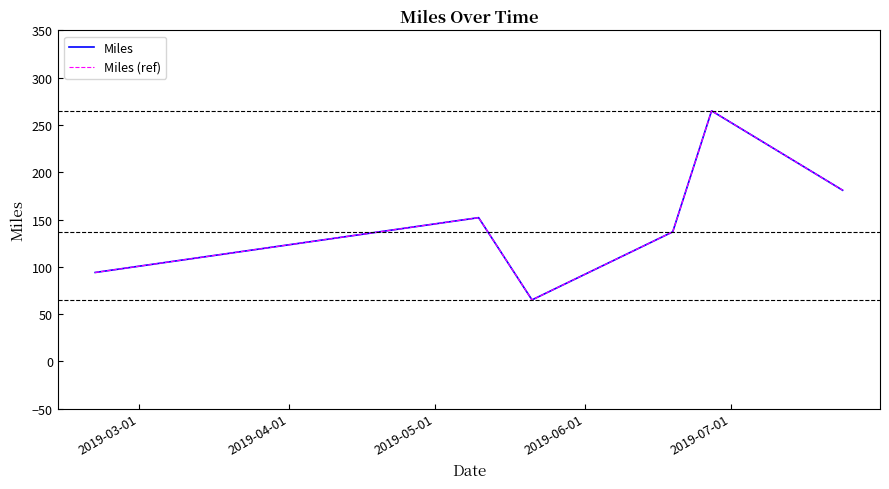

What is the sum of all Miles (ref) values?

894